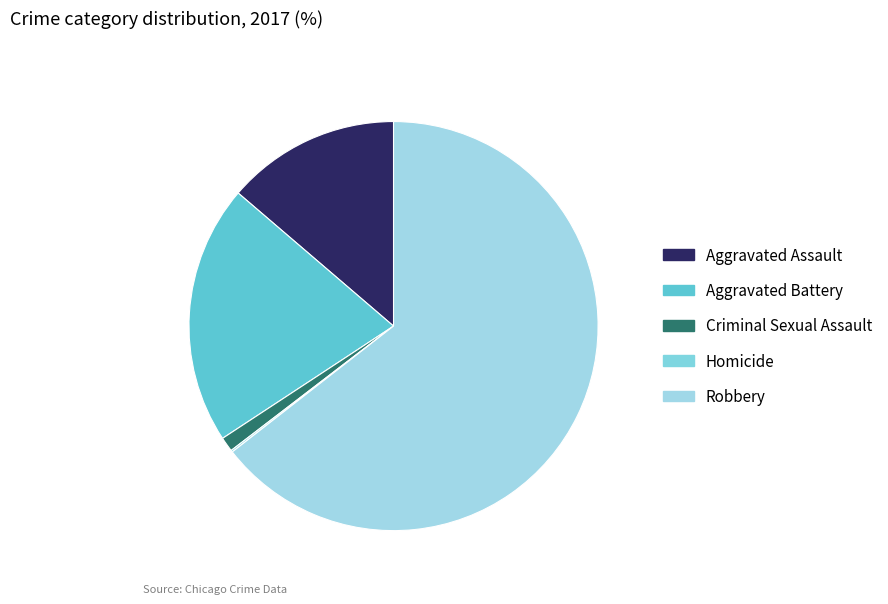

Do Aggravated Battery and Aggravated Assault together represent more than half of the pie?

No